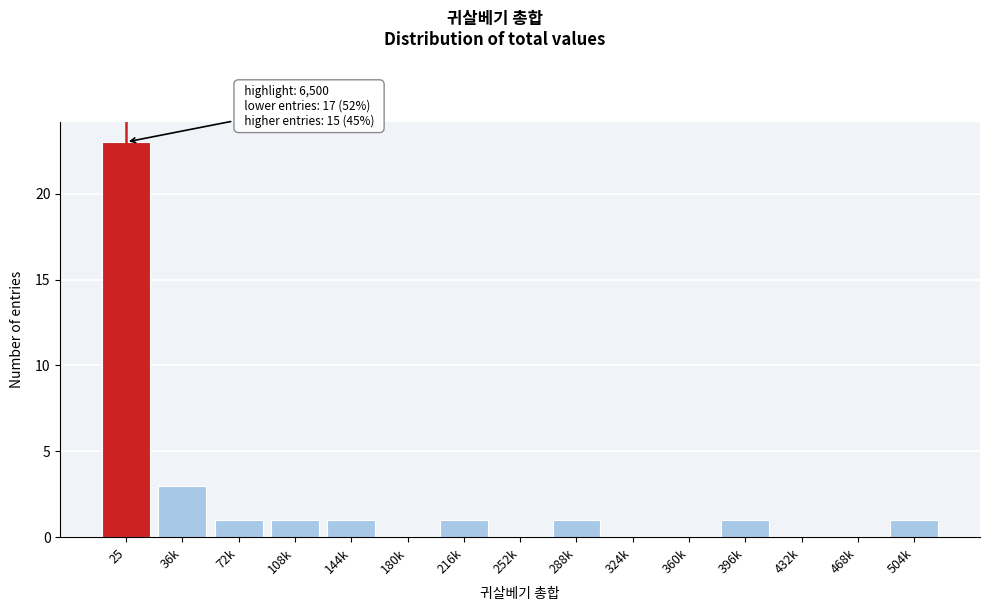

Reading right to left, what are all the values shown in this chart?

504k=1	468k=0	432k=0	396k=1	360k=0	324k=0	288k=1	252k=0	216k=1	180k=0	144k=1	108k=1	72k=1	36k=3	25=23